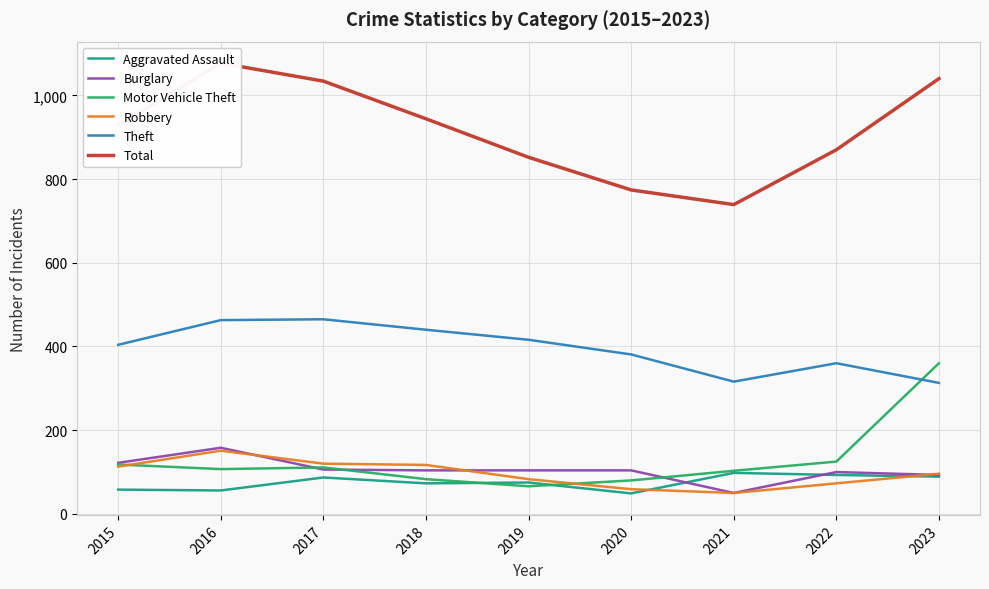

Reading right to left, extract all data points from this chart.

Aggravated Assault: 89	93	98	49	75	73	87	56	58
Burglary: 93	100	50	104	104	104	106	158	122
Motor Vehicle Theft: 360	125	103	80	66	83	111	107	118
Robbery: 96	73	50	59	83	117	120	151	113
Theft: 313	360	316	381	416	440	465	463	404
Total: 1040	870	739	774	852	944	1034	1077	929